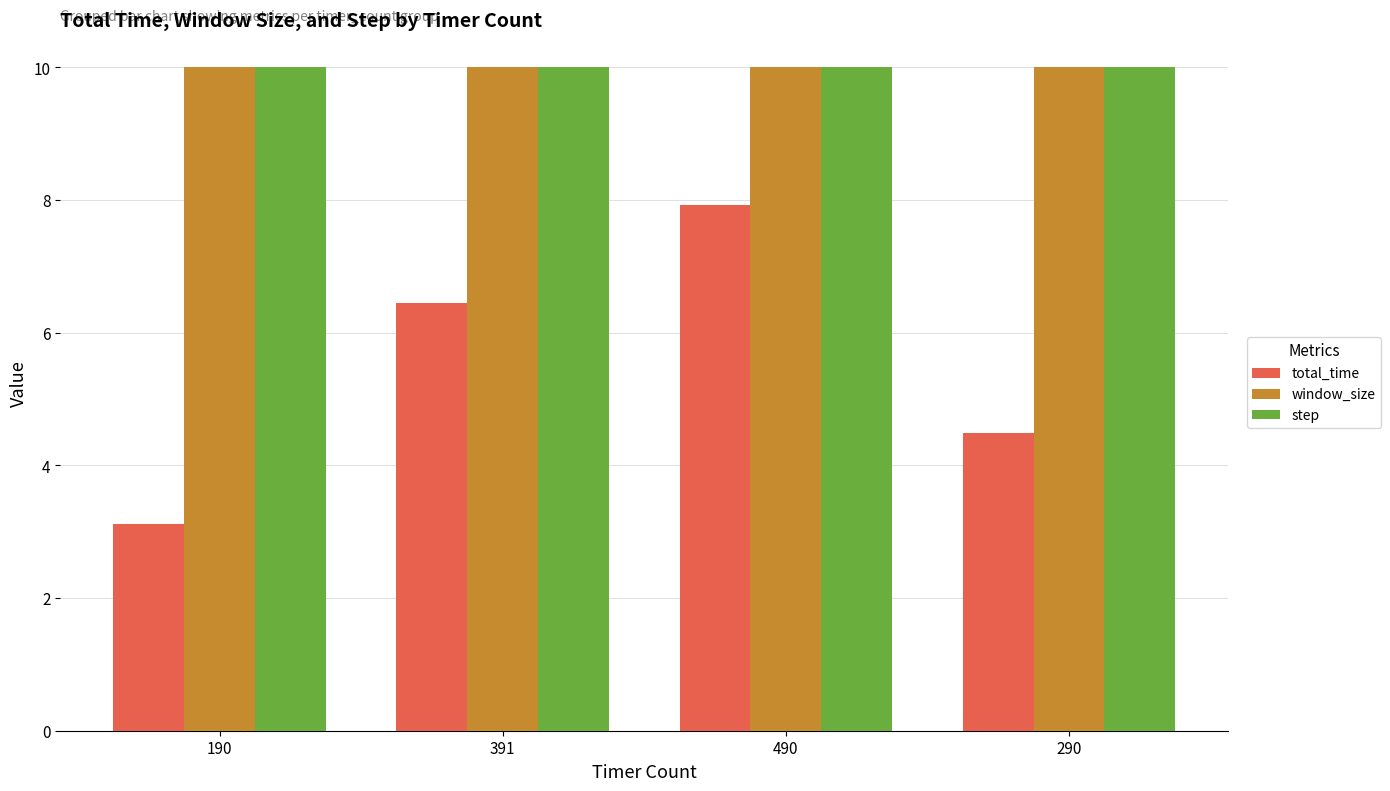

What is the label of the 4th bar from the left?

290